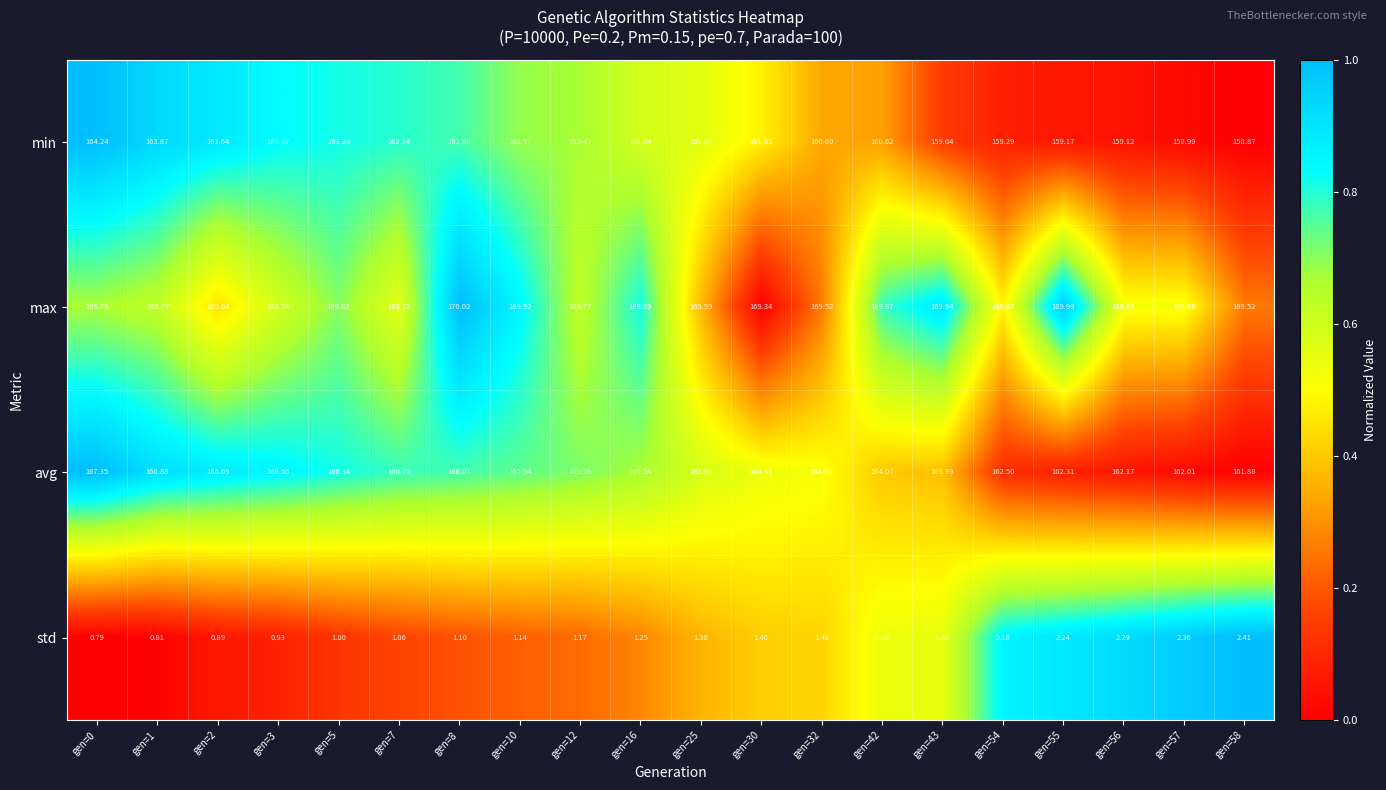

At gen=5, list the series in order from largest to smallest.

max, avg, min, std